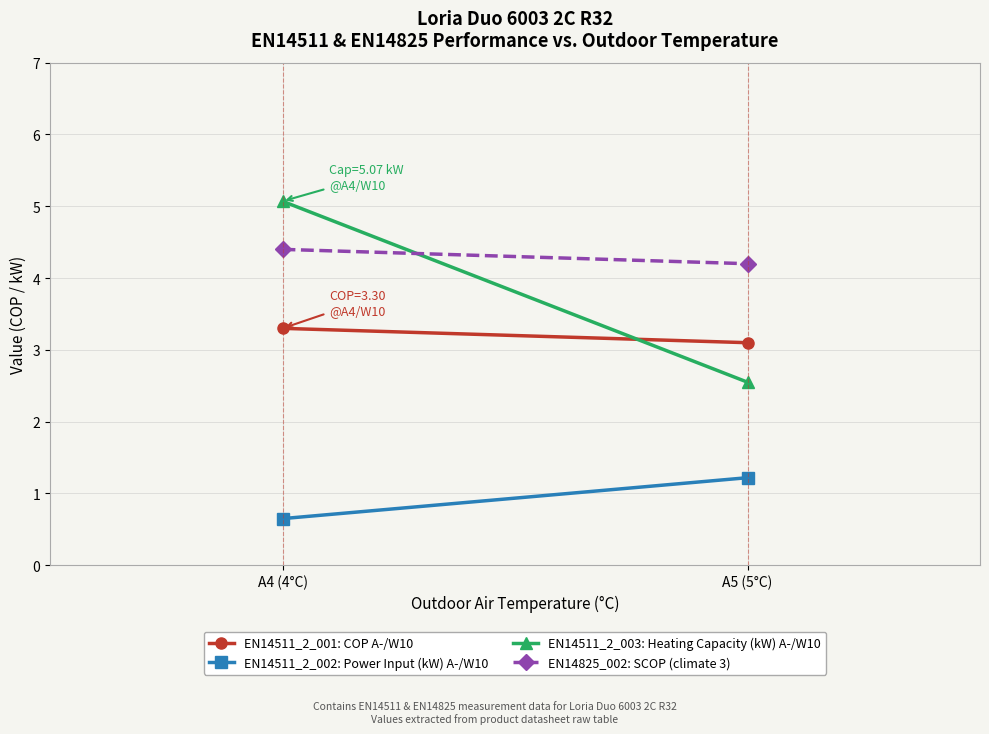

What is the greatest value displayed?

5.1